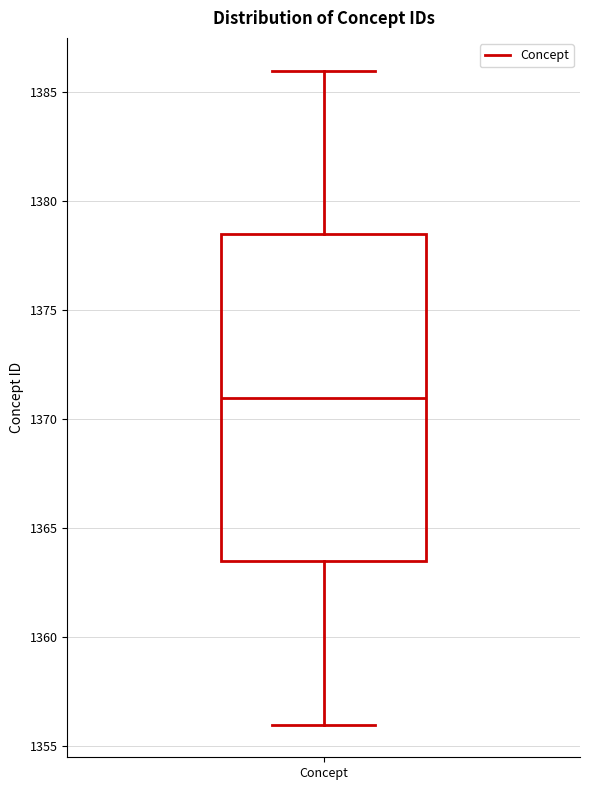

Read this box plot against the y-axis: the position of the median line, the range covered by the box, and the ends of both whiskers. The values are not printed on the chart, so give them approximately, as read against the axis.

median 1371.0, box 1363.5 to 1378.5, whiskers 1356.0 to 1386.0